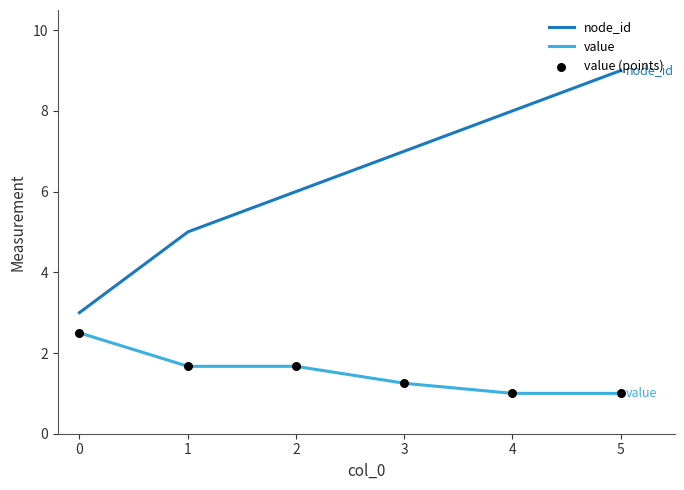

Approximately how many times larger is the value at 3 compared to 2?

0.7